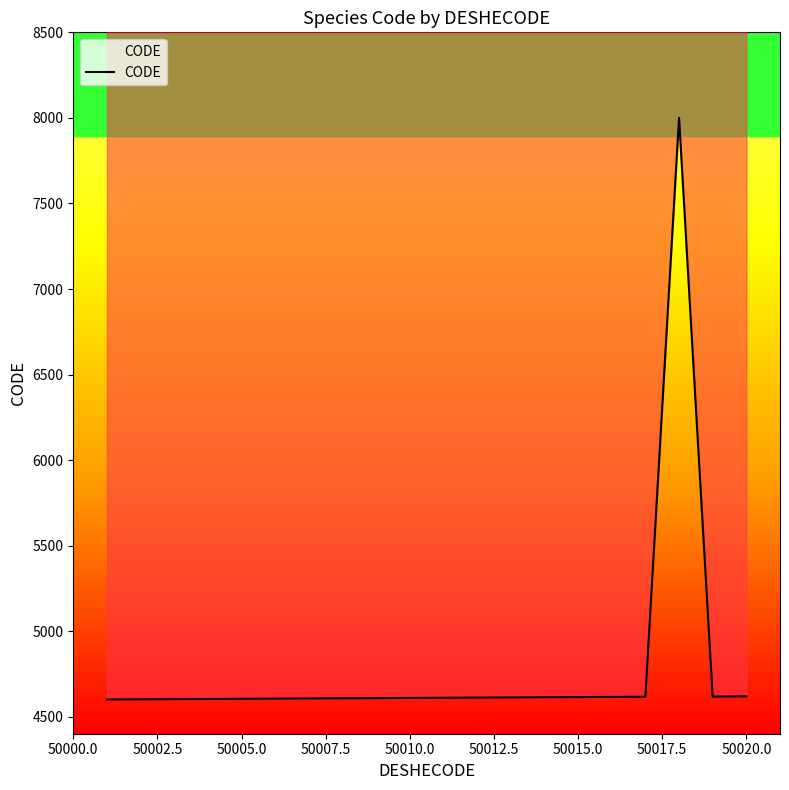

What is the difference between the maximum and second lowest values?

3398